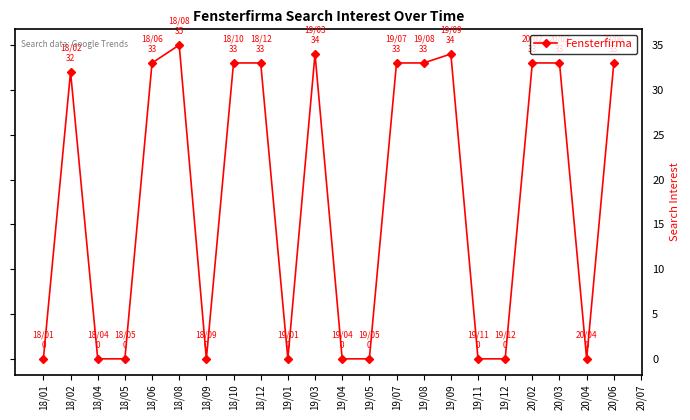

True or false: there are more than 1 points higher than both neighbors.

True